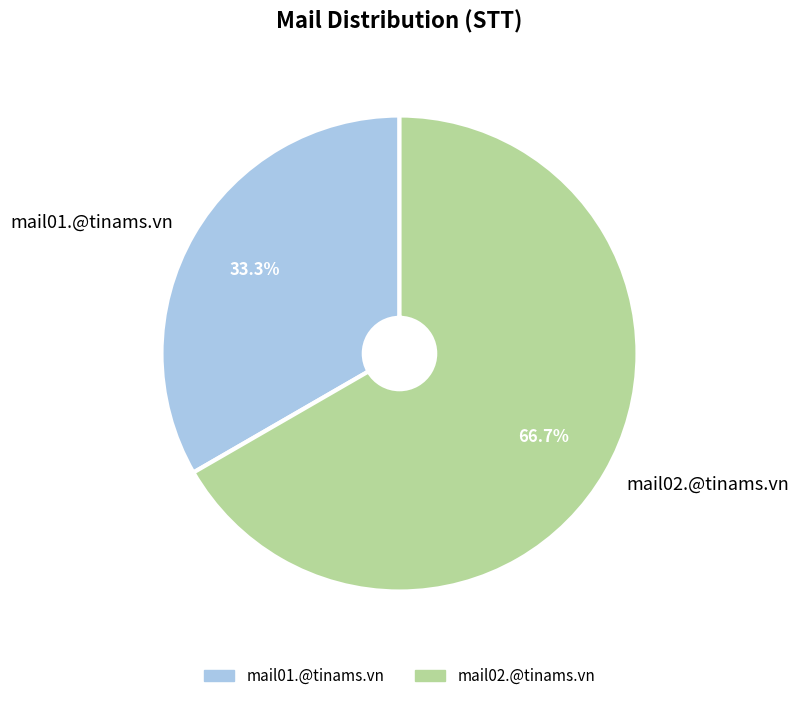

To the nearest percent, what portion does mail02.@tinams.vn represent?

67%